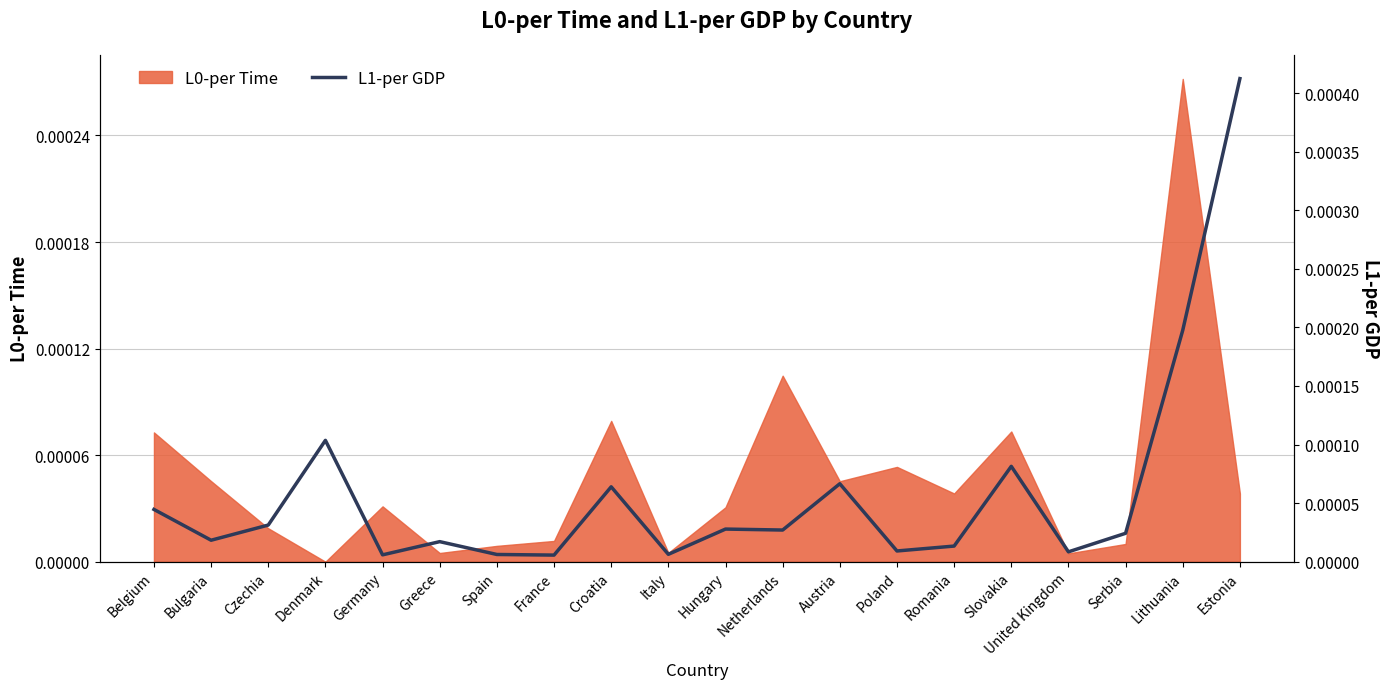

How many points are higher than both their immediate neighbors (excluding endpoints)?

6